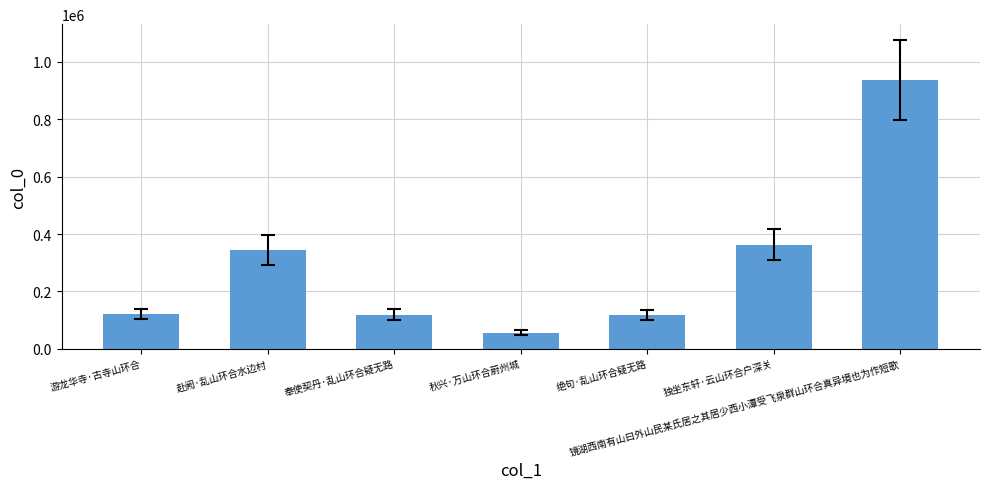

At which category does the chart reach its minimum across all series?

秋兴·万山环合蔚州城